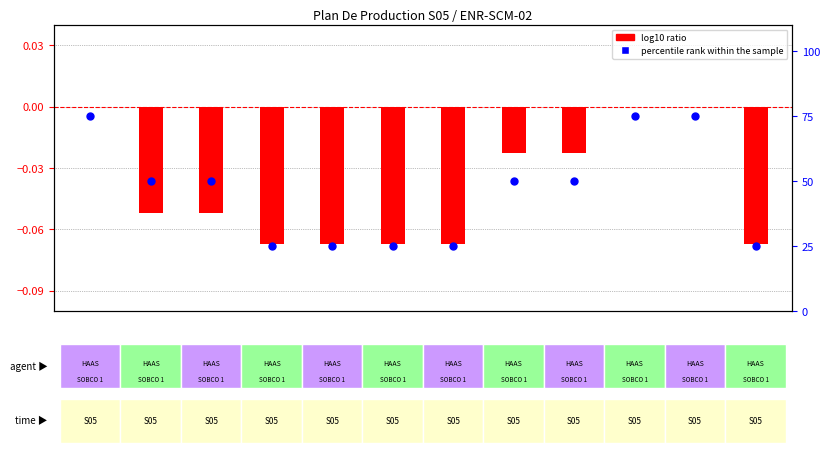

What are all the series names shown in the legend?

log10 ratio, percentile rank within the sample